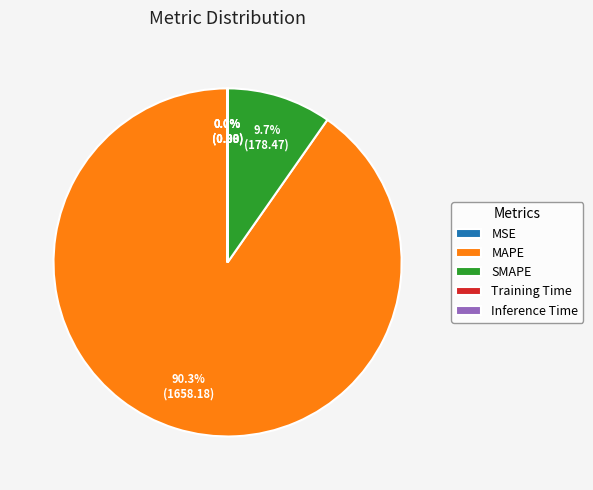

Which slice represents more than half of the pie?

MAPE